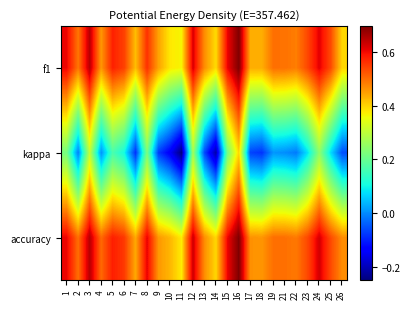

What is the difference between the highest and lowest values at 3?

0.3